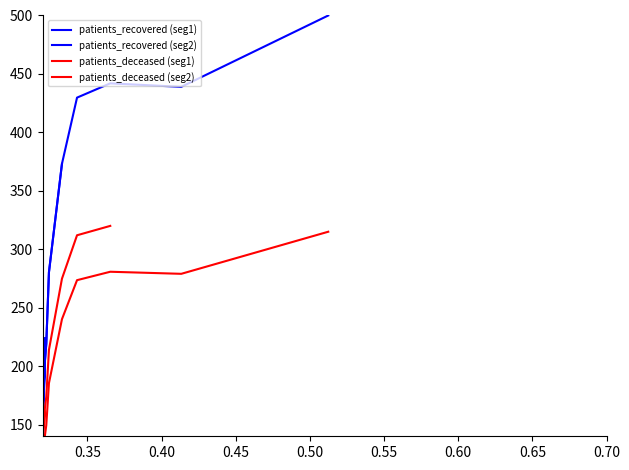

At which label does patients_recovered (seg2) first exceed 429?

0.50